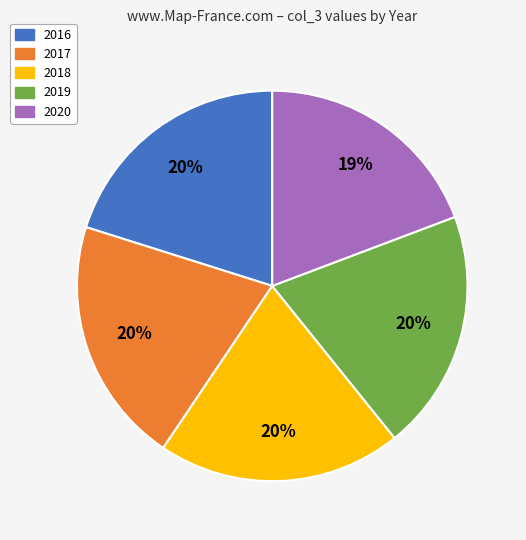

How many slices are in this pie chart?

5